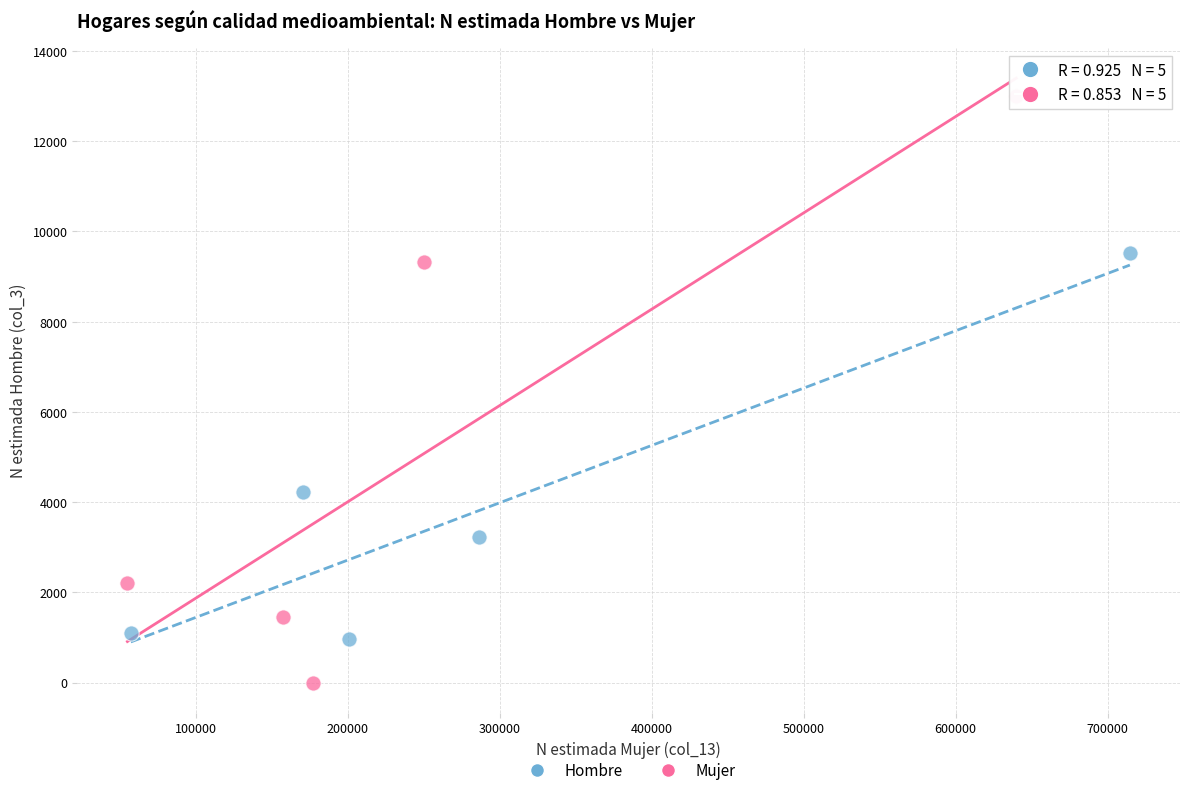

What are all the series names shown in the legend?

Hombre, Mujer